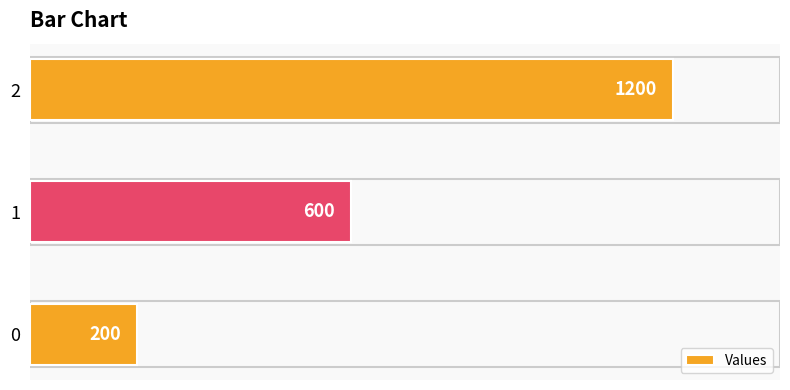

What is the change in value from 0 to 1?

+400